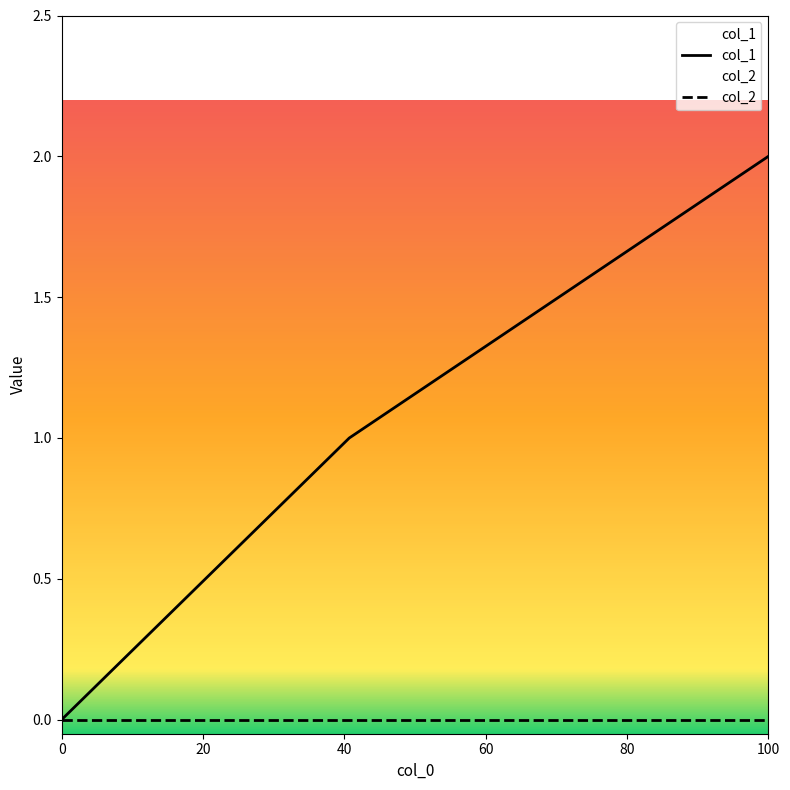

What is the difference between the maximum and second lowest values in the col_1 series?

1